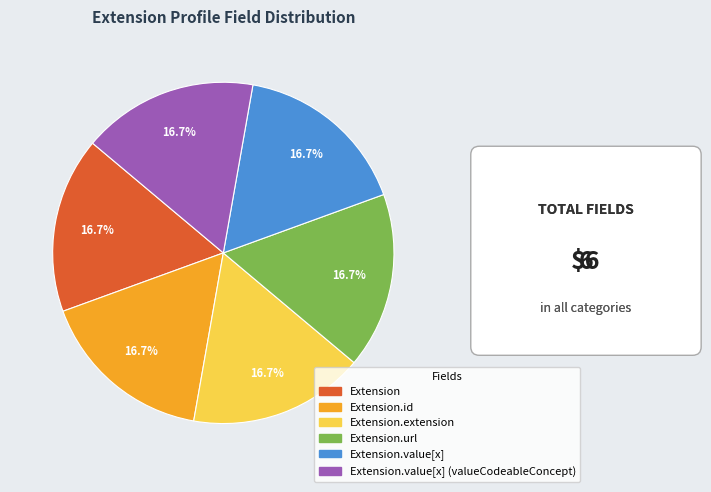

Is there a majority slice in this chart?

No